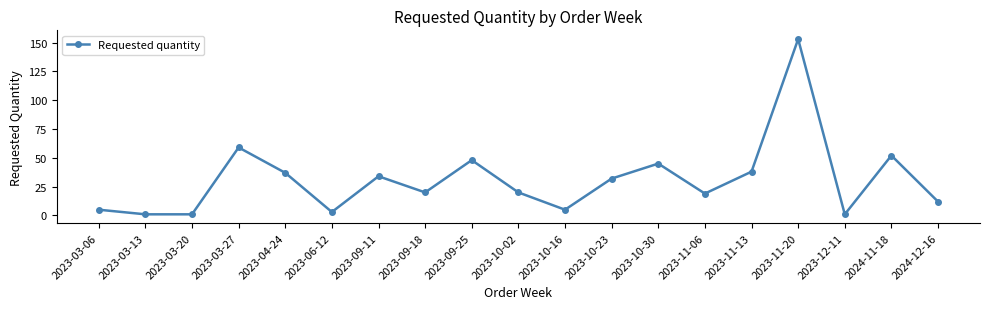

What is the sum of all values?

585